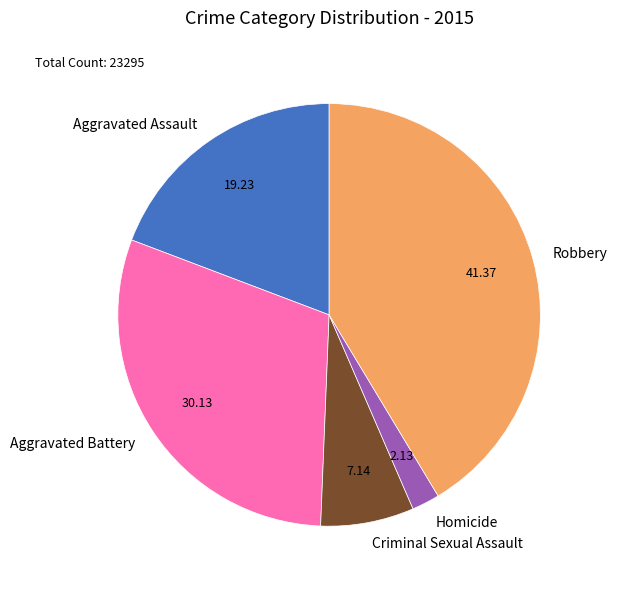

Do Aggravated Battery and Robbery together represent more than half of the pie?

Yes